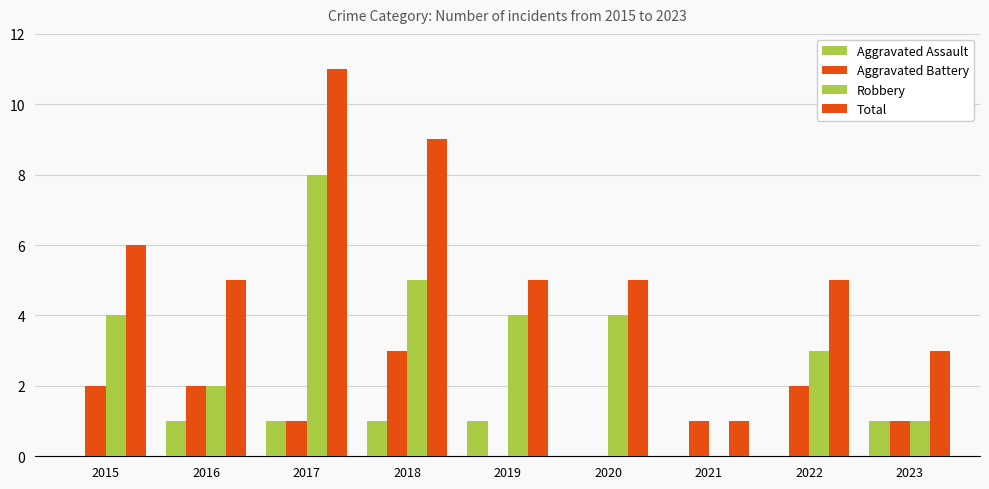

True or false: Total has a value of 6 at 2015.

True